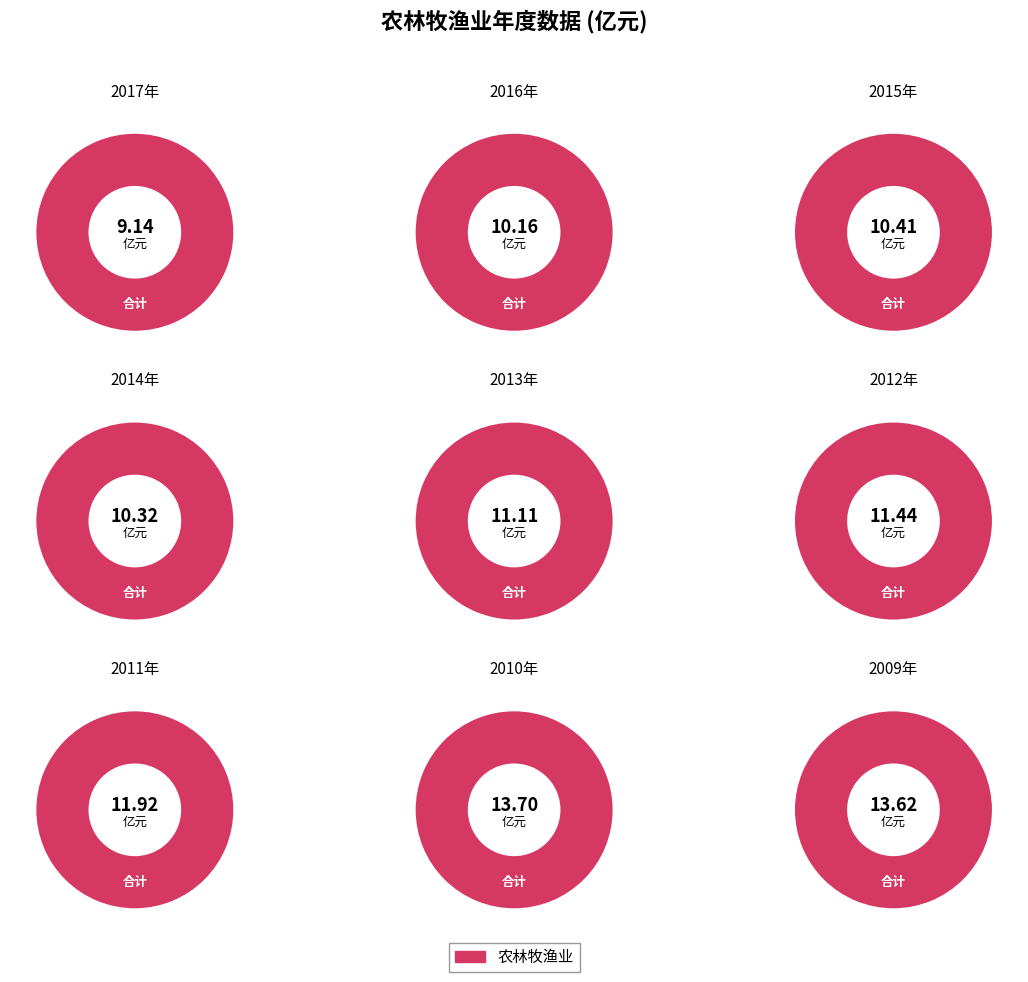

Do 2013 and 2014 together represent more than half of the pie?

No